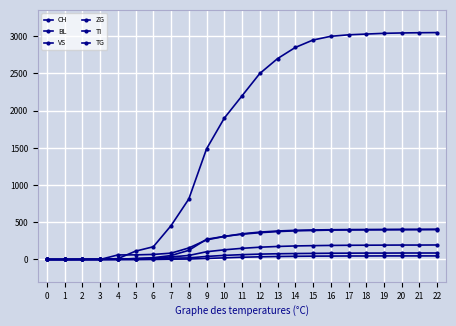

At which category does the chart reach its peak across all series?

22